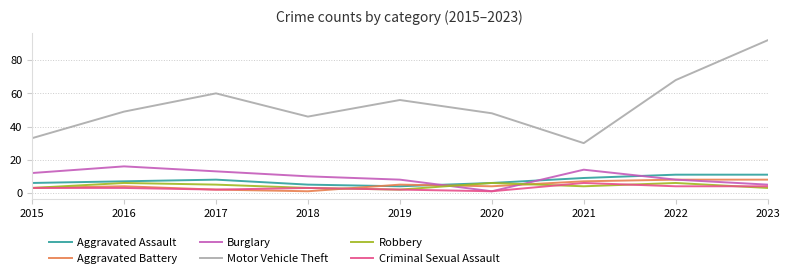

The Motor Vehicle Theft series shows 68 at 2022. True or false?

True